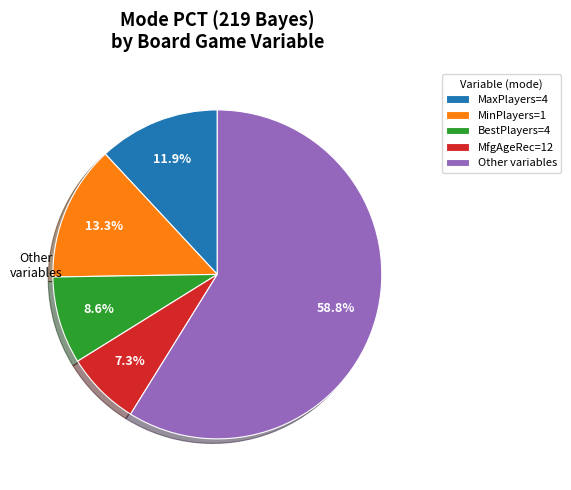

Is there any slice that represents more than half of the pie?

Yes